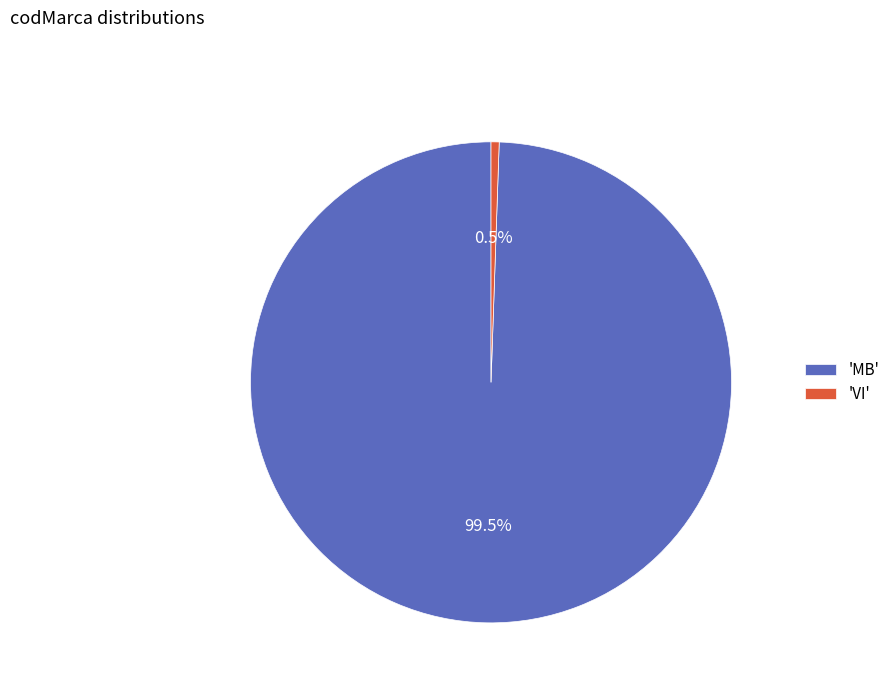

Does 'MB' represent more than half of the total?

Yes